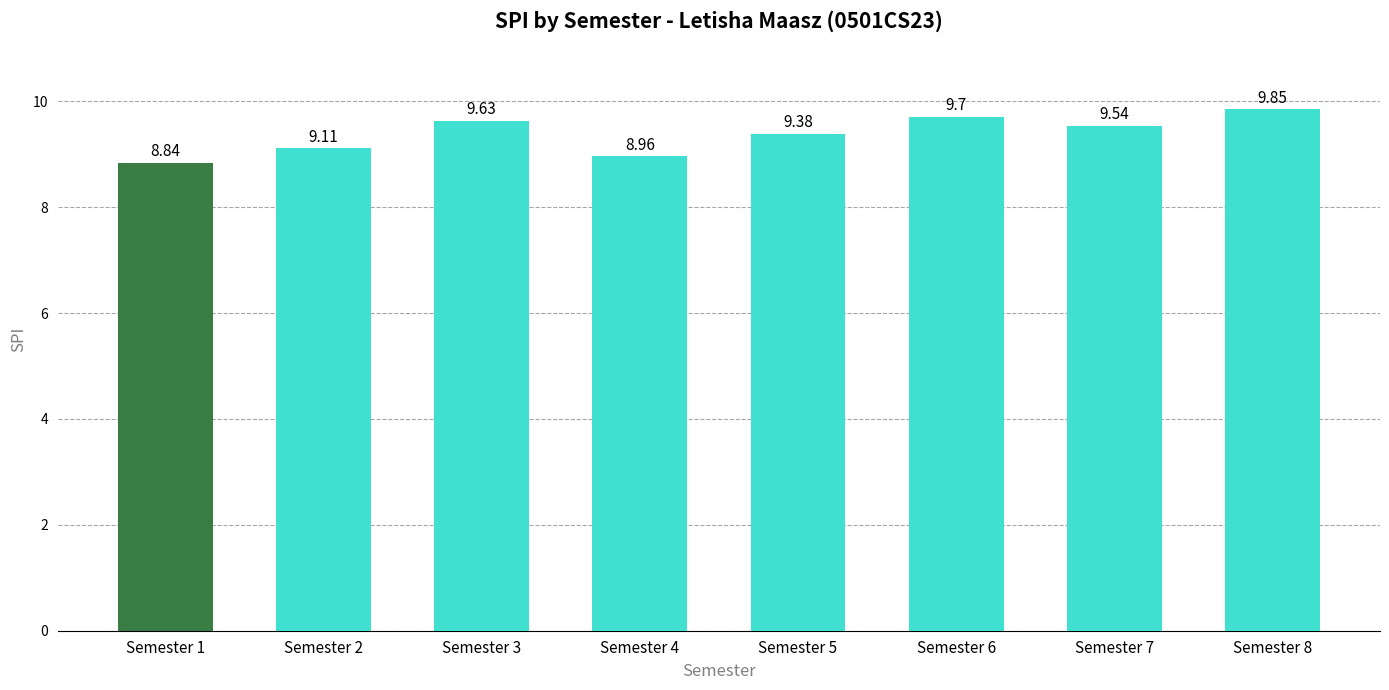

What is the ratio of the value at Semester 2 to the value at Semester 3?

0.9